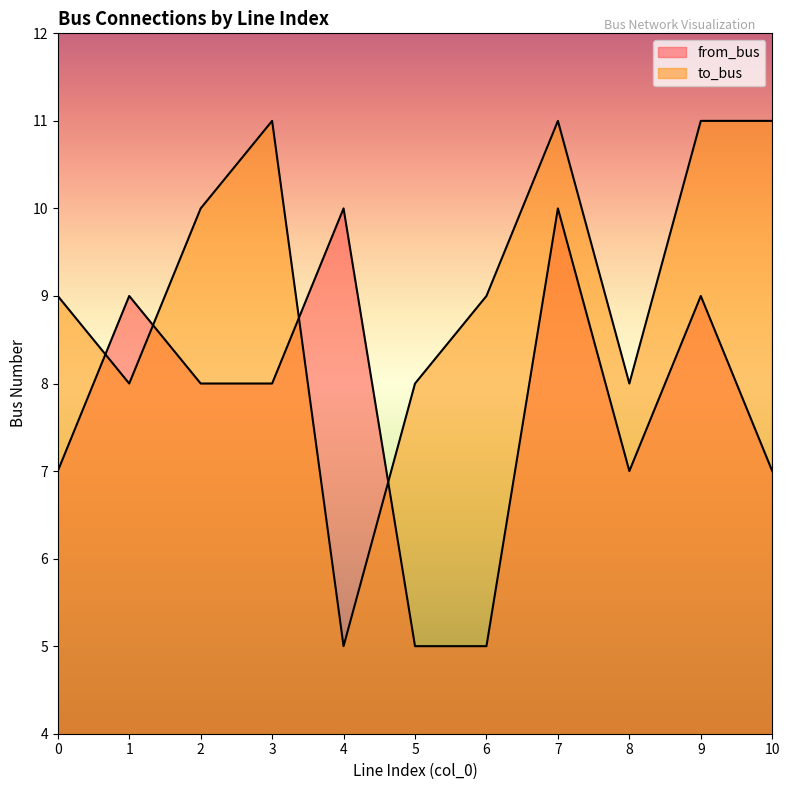

At which category does to_bus reach its first local peak?

3